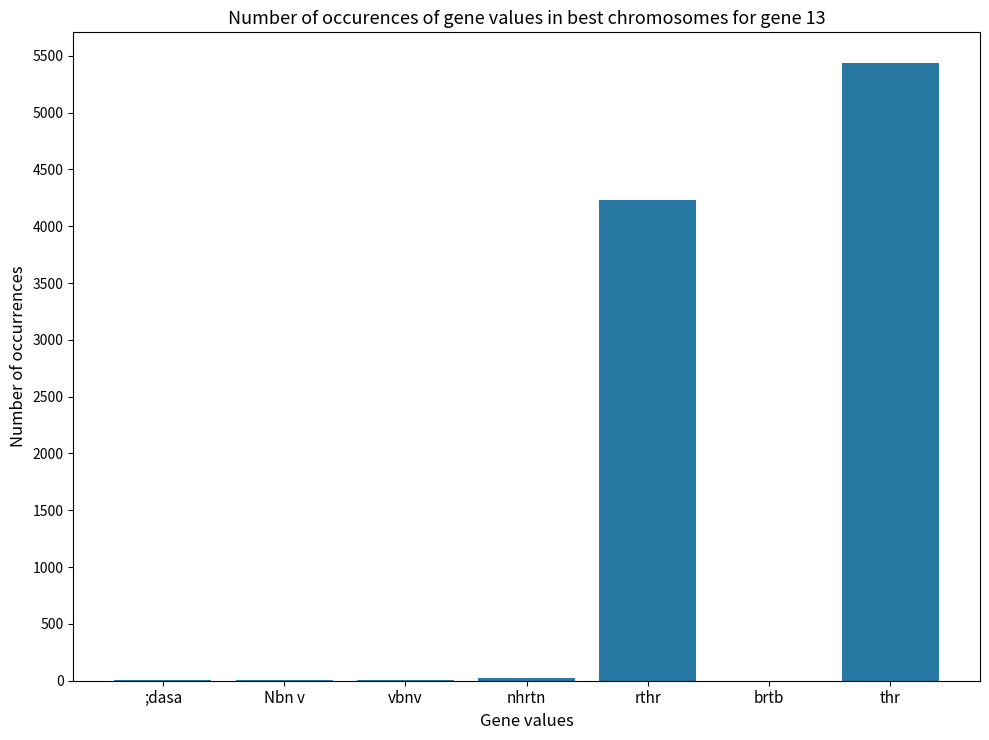

True or false: the data shows 5435 at thr.

True